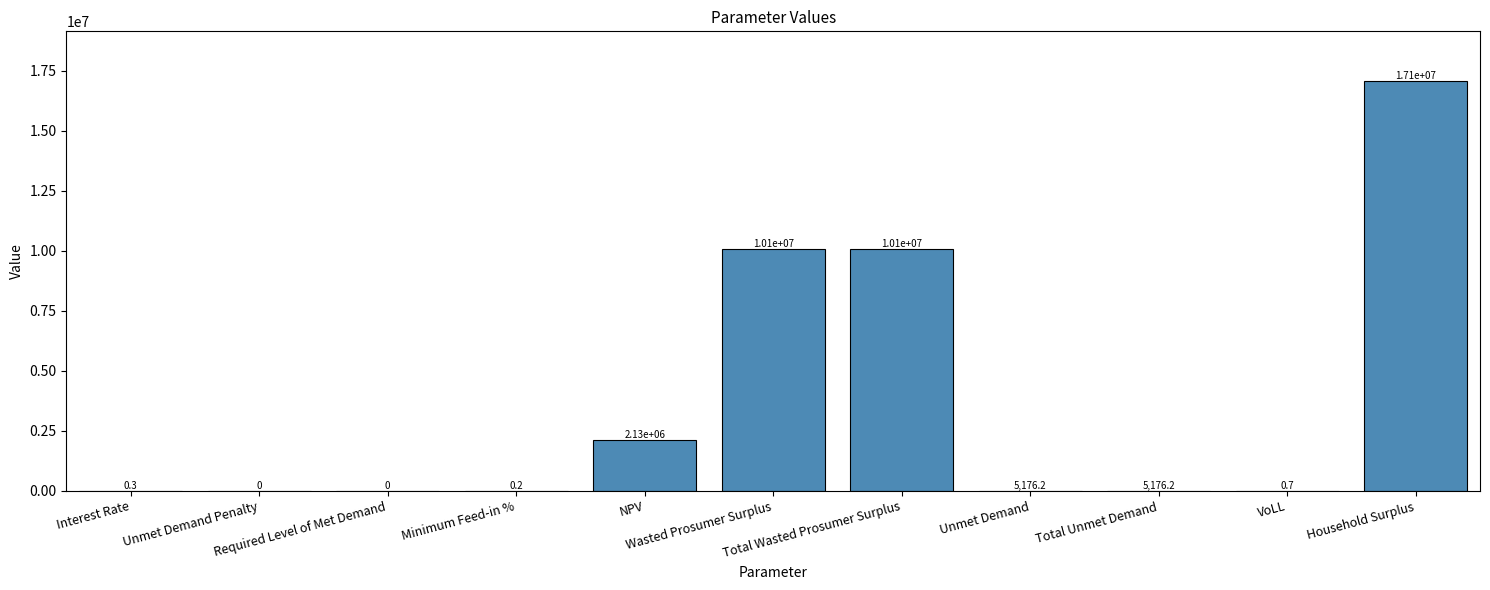

What is the greatest value displayed?

17098386.6